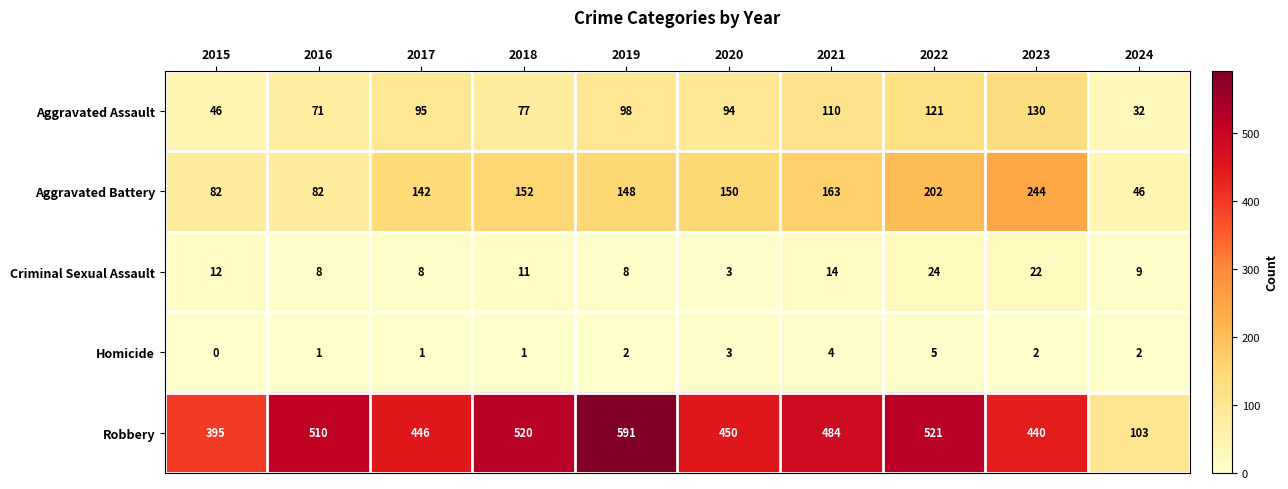

The value of Criminal Sexual Assault at 2016 is 11. True or false?

False